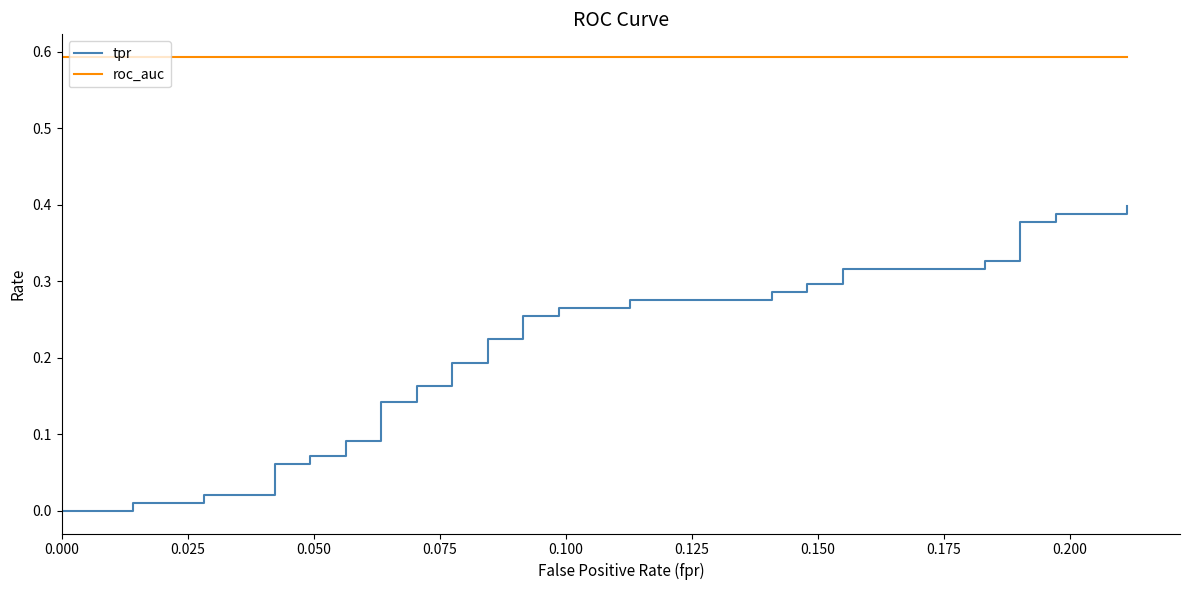

True or false: tpr and roc_auc cross at least once.

False